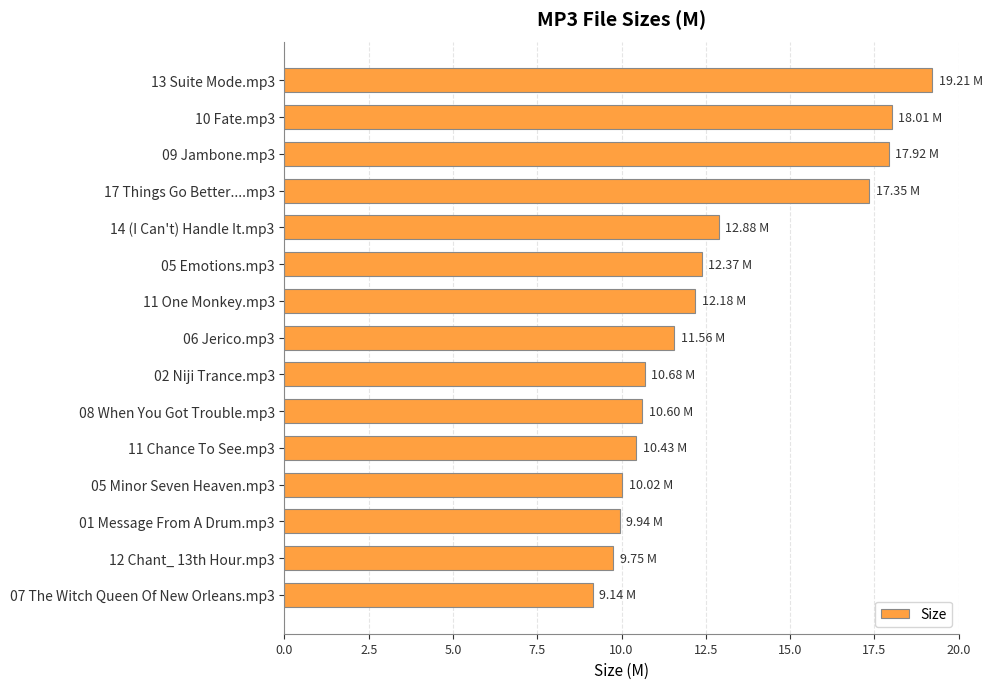

What is the ratio of the value at 07 The Witch Queen Of New Orleans.mp3 to the value at 01 Message From A Drum.mp3?

0.9